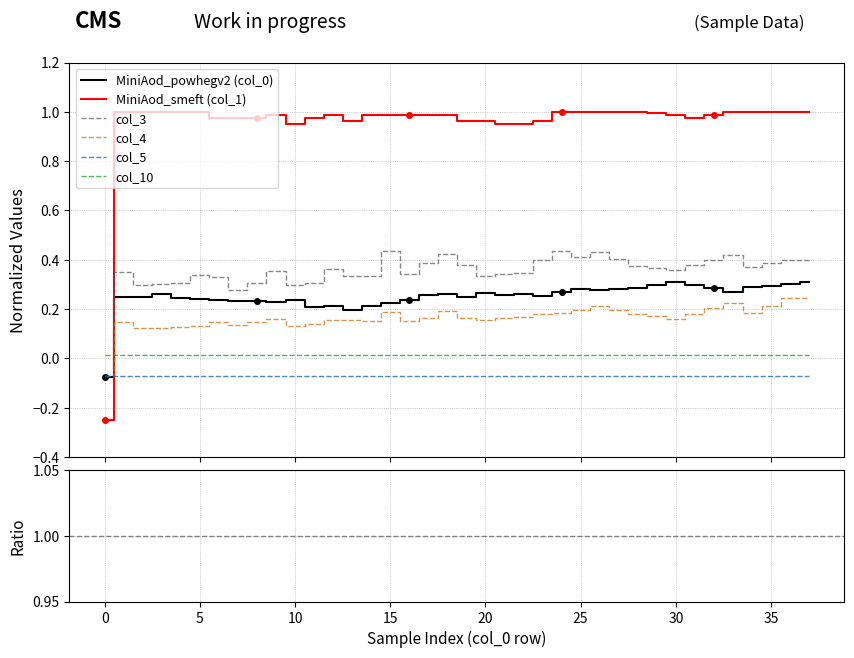

Which series has the largest total across all categories?

col_1